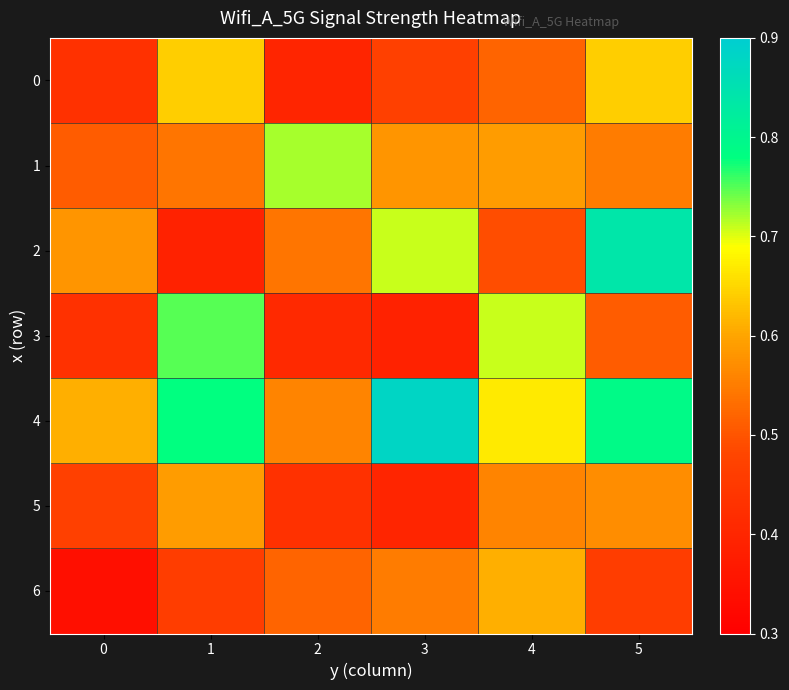

Reading right to left, what are all the values shown in this chart?

0: 5=0.6	4=0.5	3=0.5	2=0.4	1=0.6	0=0.4
1: 5=0.6	4=0.6	3=0.6	2=0.7	1=0.5	0=0.5
2: 5=0.8	4=0.5	3=0.7	2=0.5	1=0.4	0=0.6
3: 5=0.5	4=0.7	3=0.4	2=0.4	1=0.8	0=0.4
4: 5=0.8	4=0.7	3=0.9	2=0.6	1=0.8	0=0.6
5: 5=0.6	4=0.6	3=0.4	2=0.4	1=0.6	0=0.5
6: 5=0.5	4=0.6	3=0.6	2=0.5	1=0.5	0=0.3